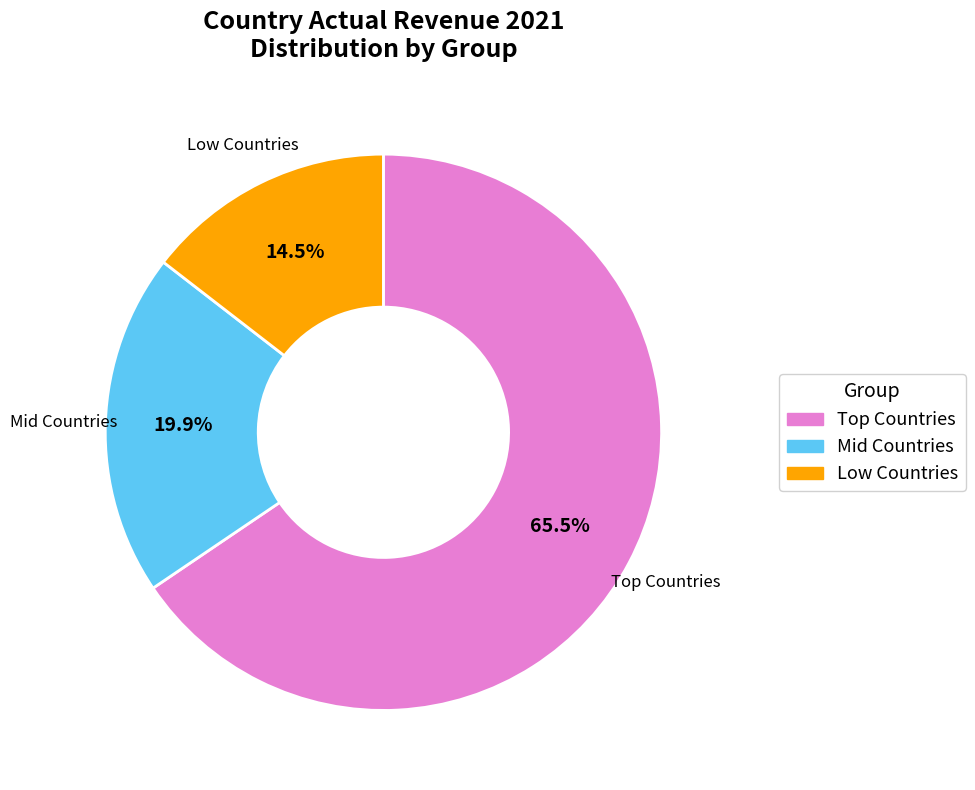

Is there a majority slice in this chart?

Yes